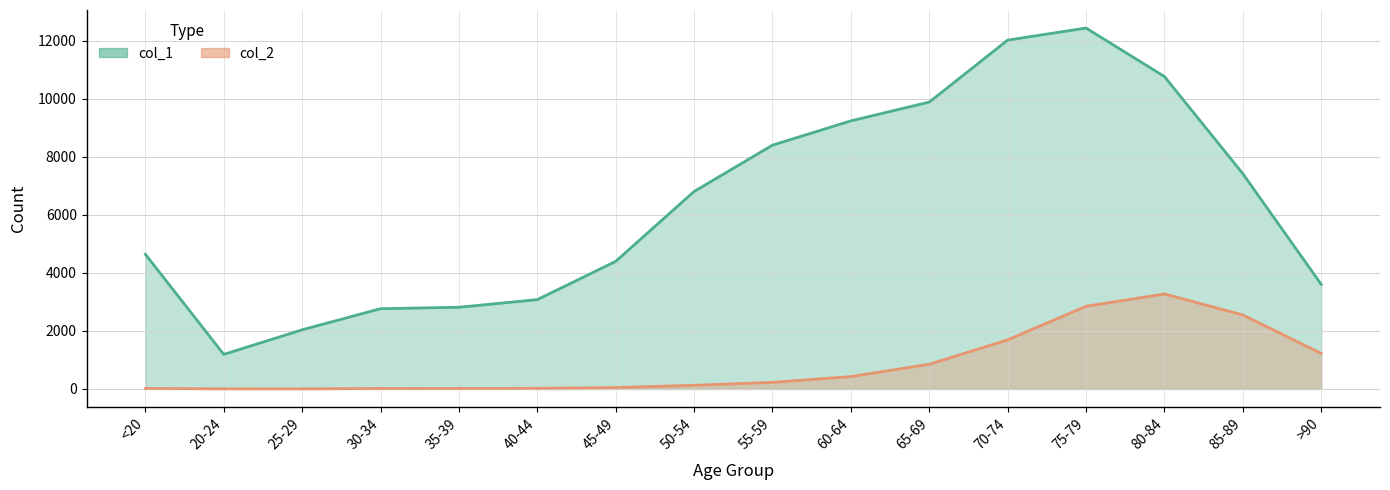

In col_2, how many points are lower than both neighbors (excluding endpoints)?

1